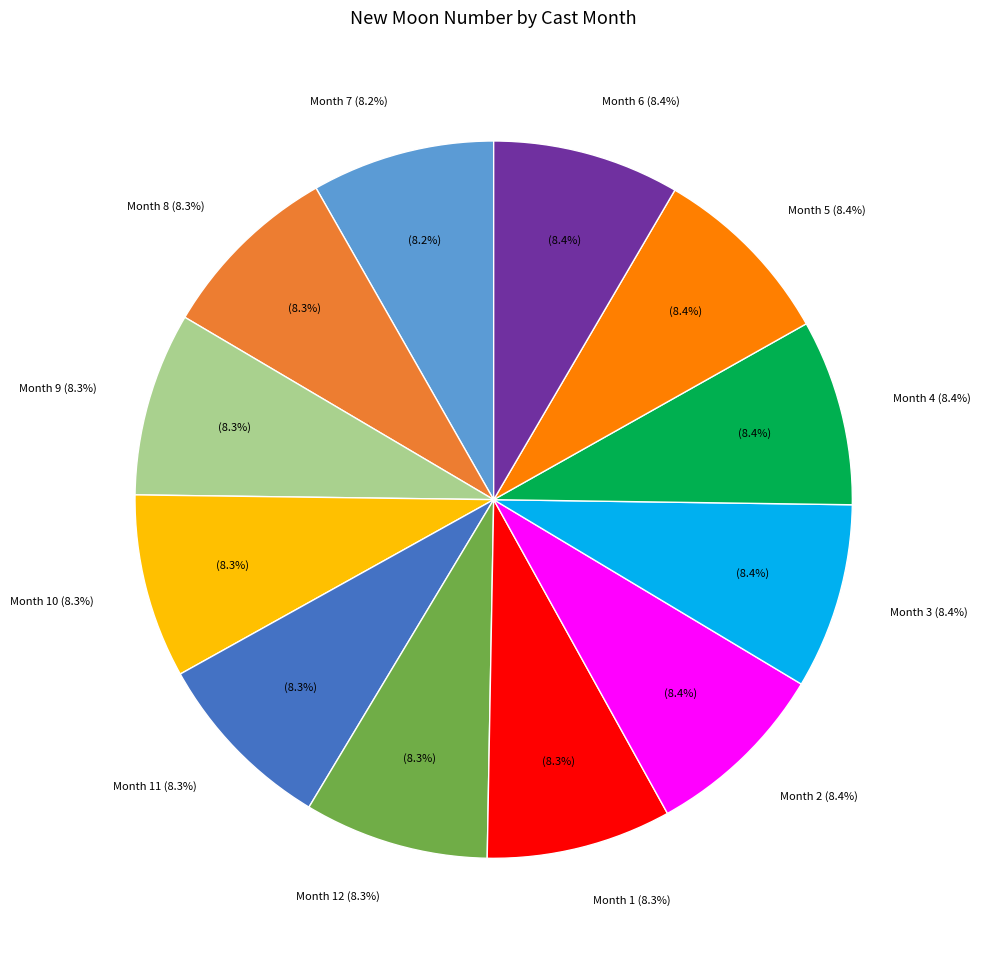

The 12 slice represents 1% of the pie. True or false?

False